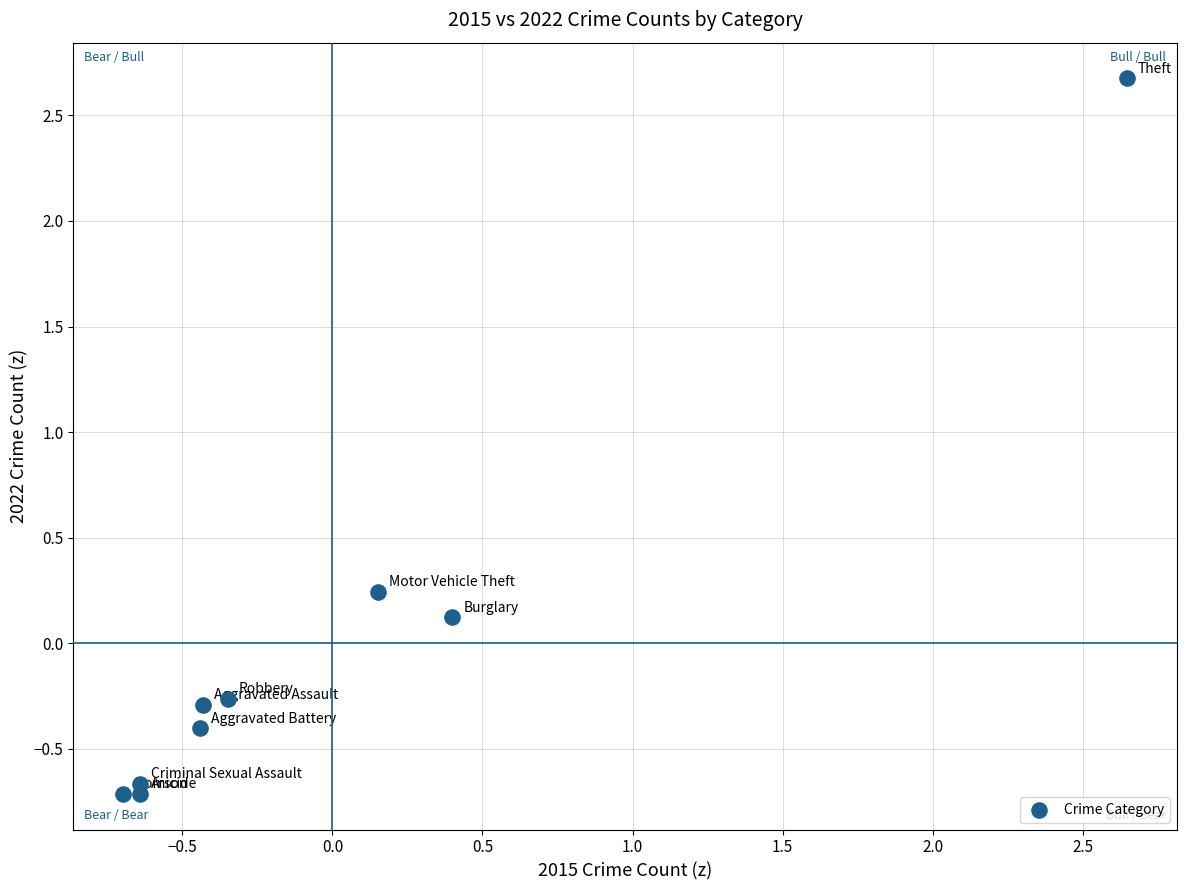

What is the range of Y values (max minus min)?

3.4